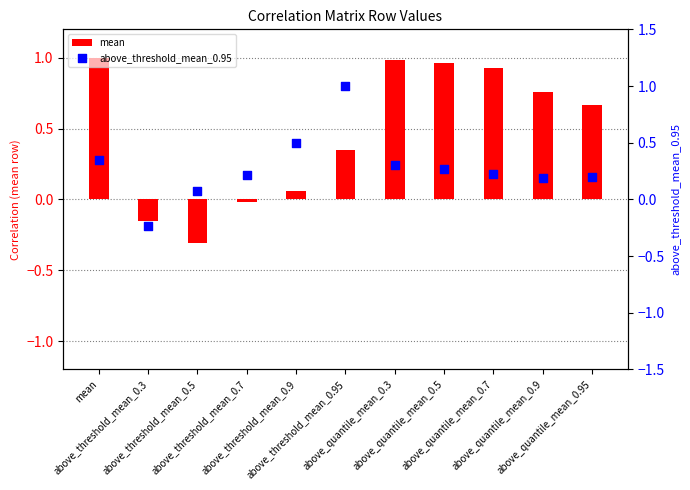

At how many categories does at least one series exceed 0?

10